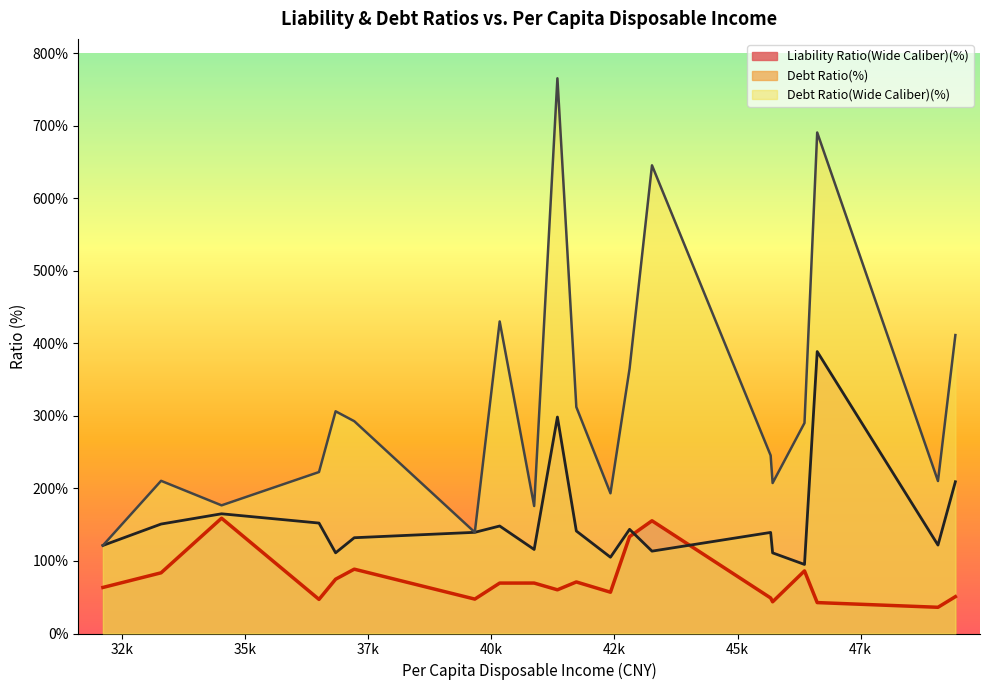

Which series has the widest spread of values?

Debt Ratio(Wide Caliber)(%)